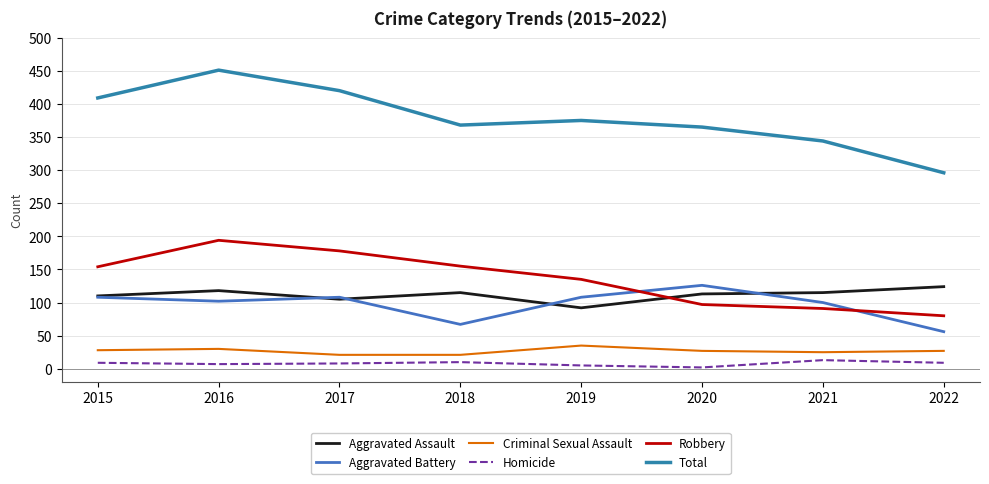

True or false: Aggravated Assault has a value of 31 at 2019.

False